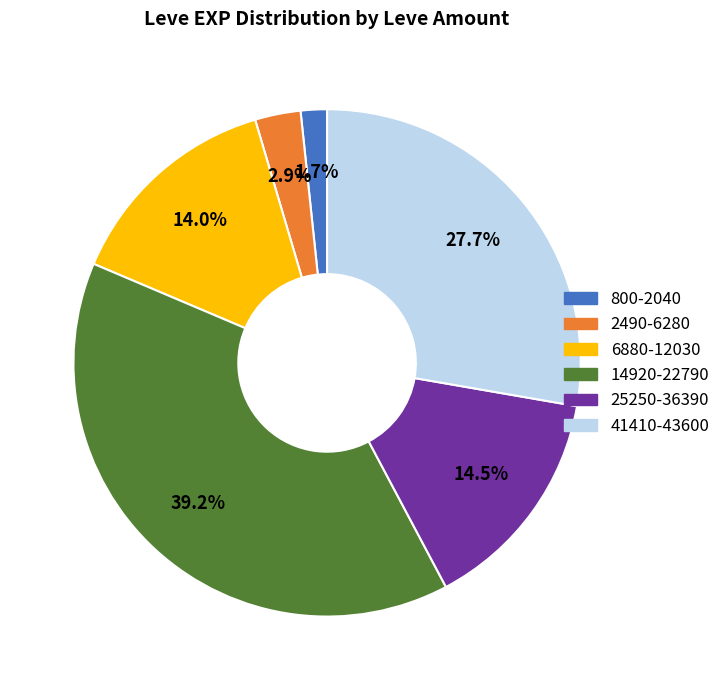

Between 14920-22790 and 800-2040, which is larger?

14920-22790